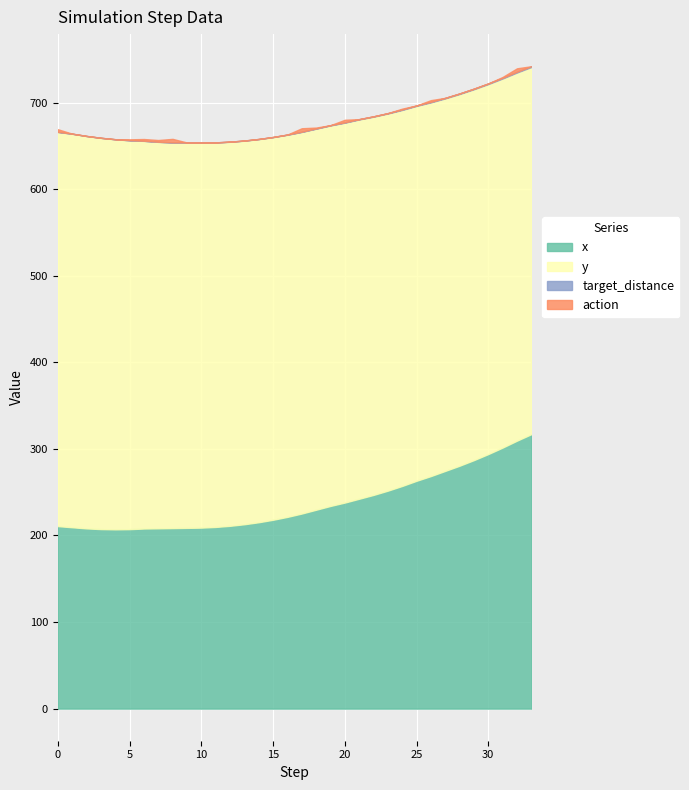

Is it true that action equals 2.7 at 3?

False